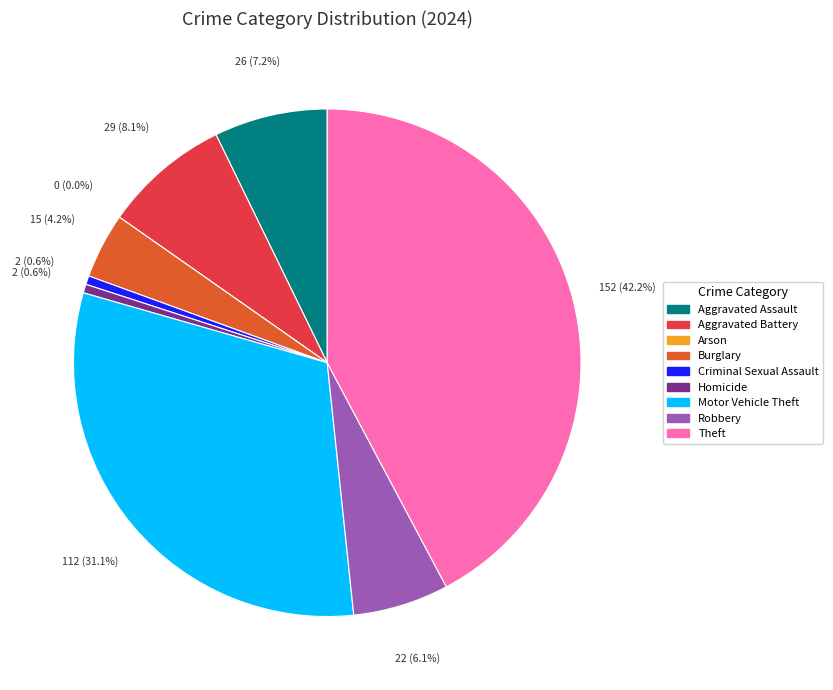

Does any single category account for the majority?

No